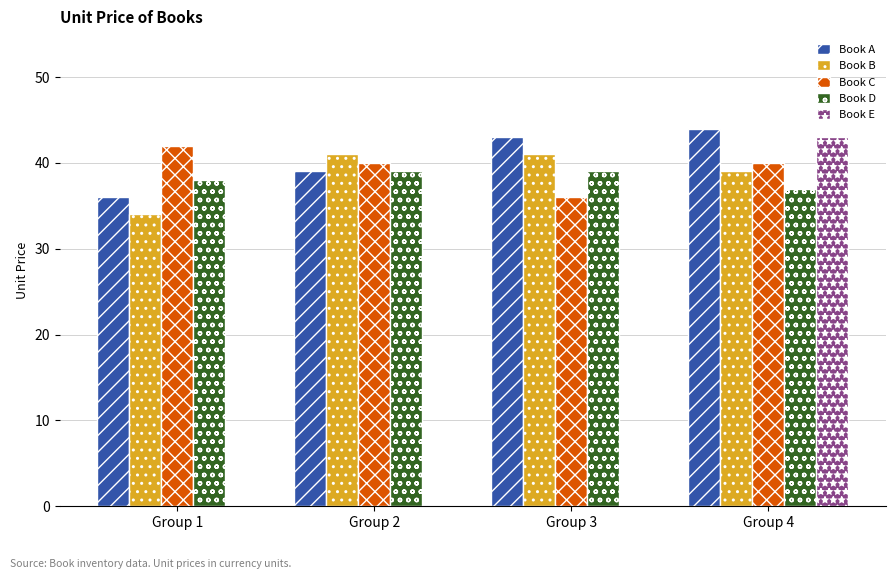

How many categories are shown in the chart?

4